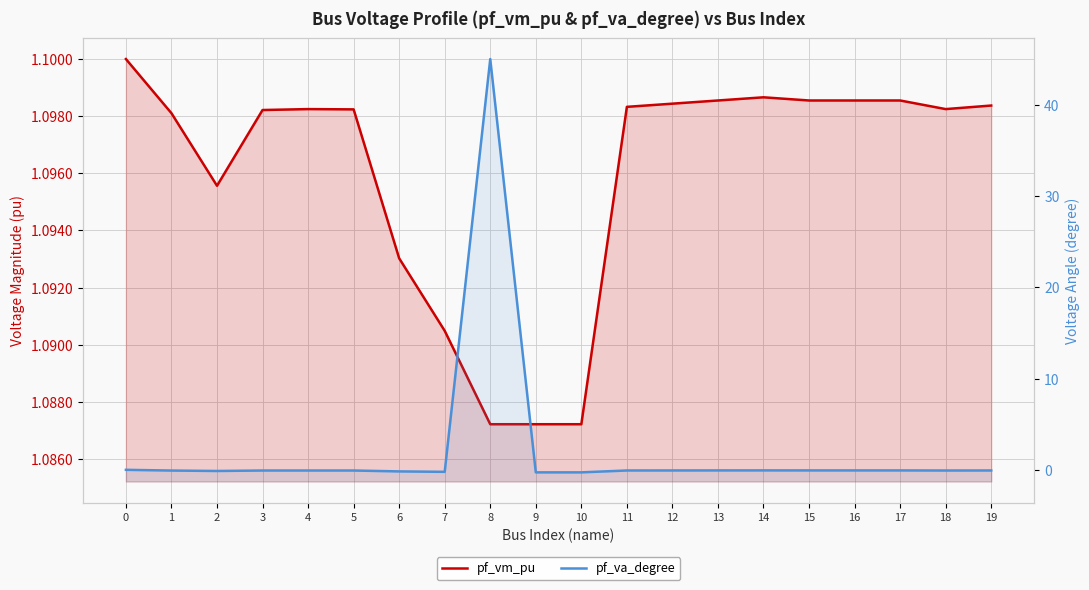

After their last crossing, which series has the higher values: pf_vm_pu or pf_va_degree?

pf_vm_pu